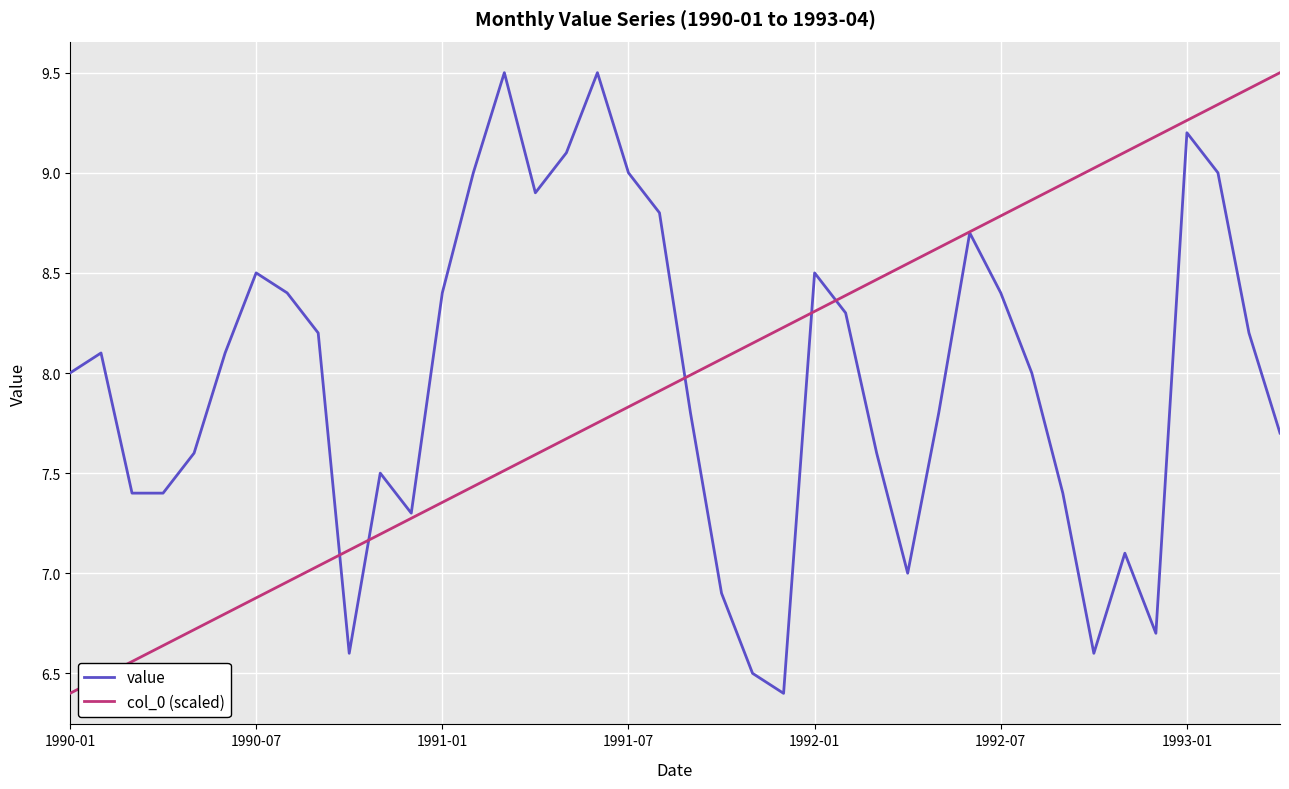

What is the smallest value displayed?

6.4